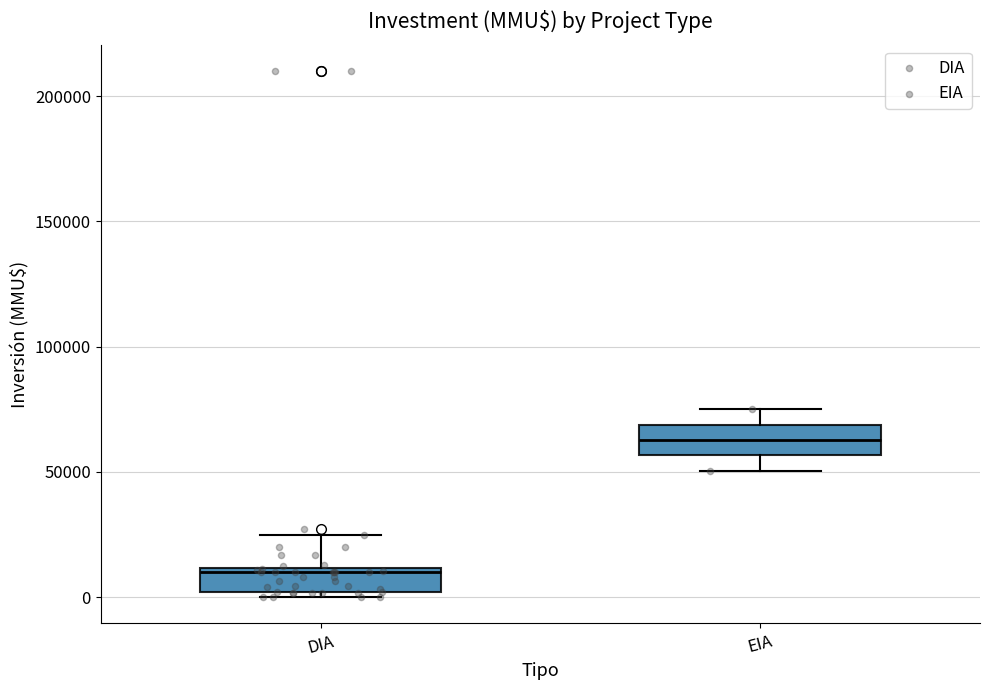

Reading left to right, transcribe this box plot: for each box, give where its median line is, the range the box spans, and where its two whiskers end, as read against the y-axis. The values are not printed on the chart, so give them approximately, as read against the axis.

DIA: median 10000 (just below the box's upper edge), box 0 to 10000, whiskers 0 (just below the box's lower edge) to 25000
EIA: median 65000, box 55000 to 70000, whiskers 50000 to 75000